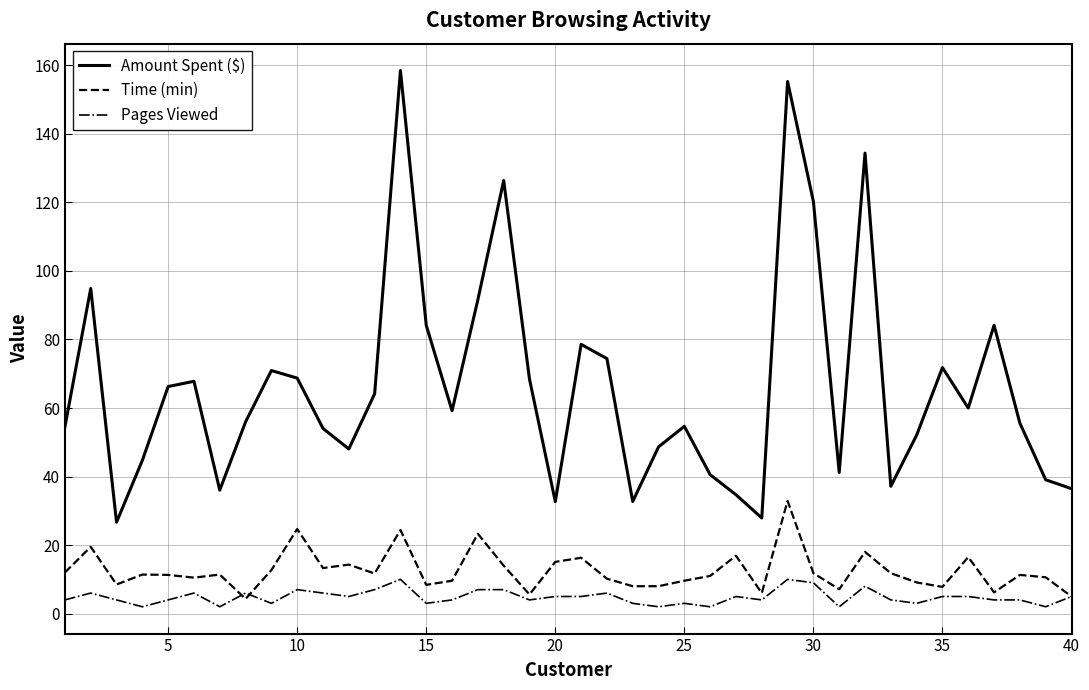

True or false: Amount Spent ($) and Time (min) intersect in this chart.

False